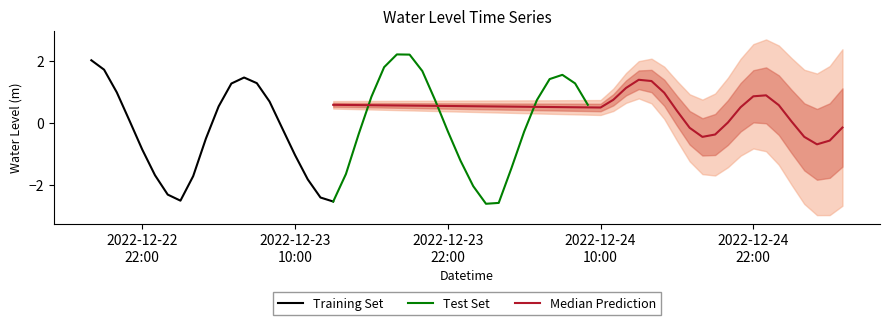

How many data points are less than 0?

20